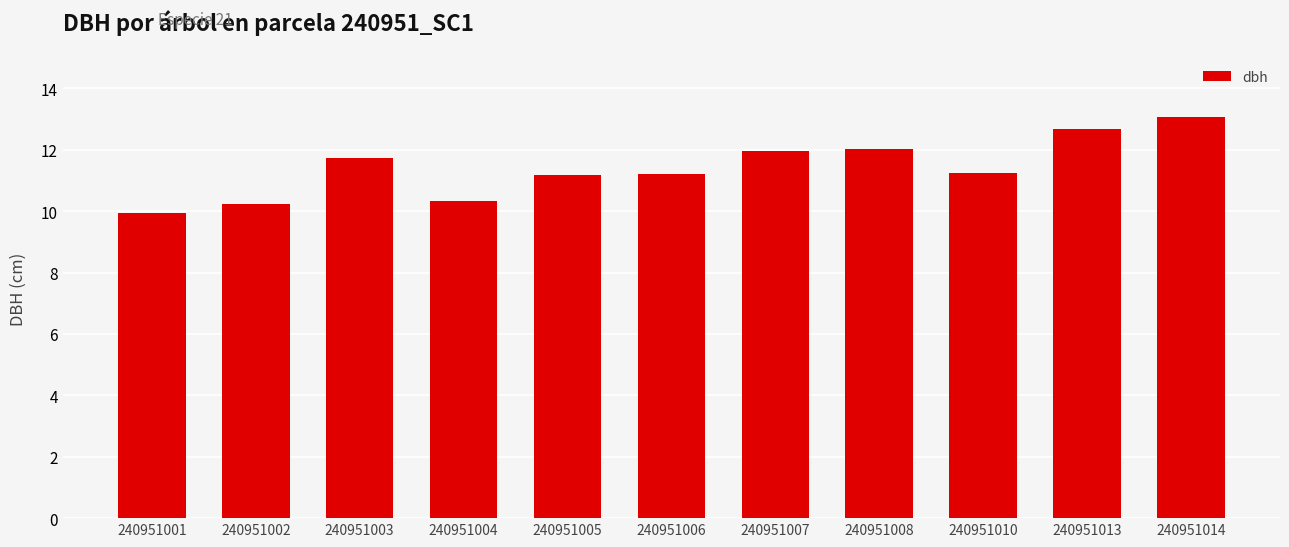

How many data points are less than 11?

3